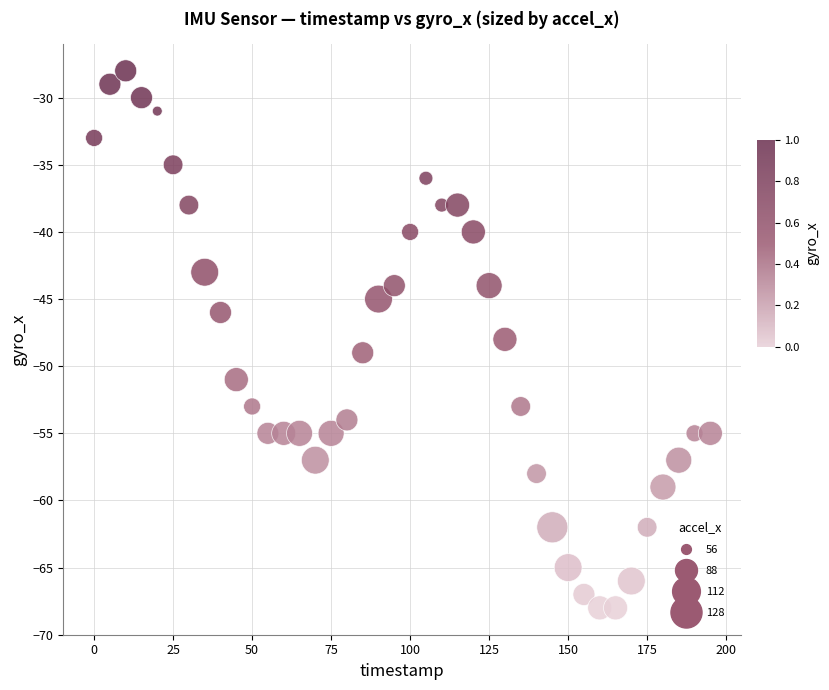

What is the range of X values (max minus min)?

195